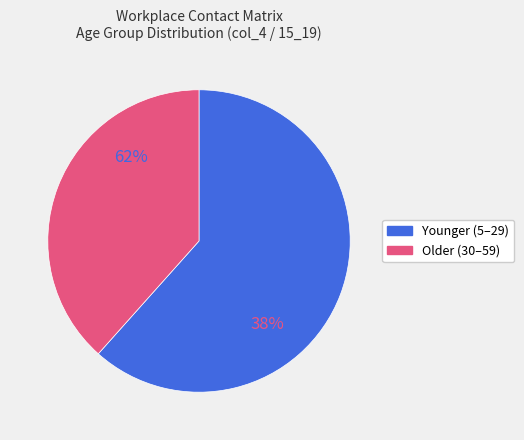

True or false: 50_54 accounts for 15% of the total.

False